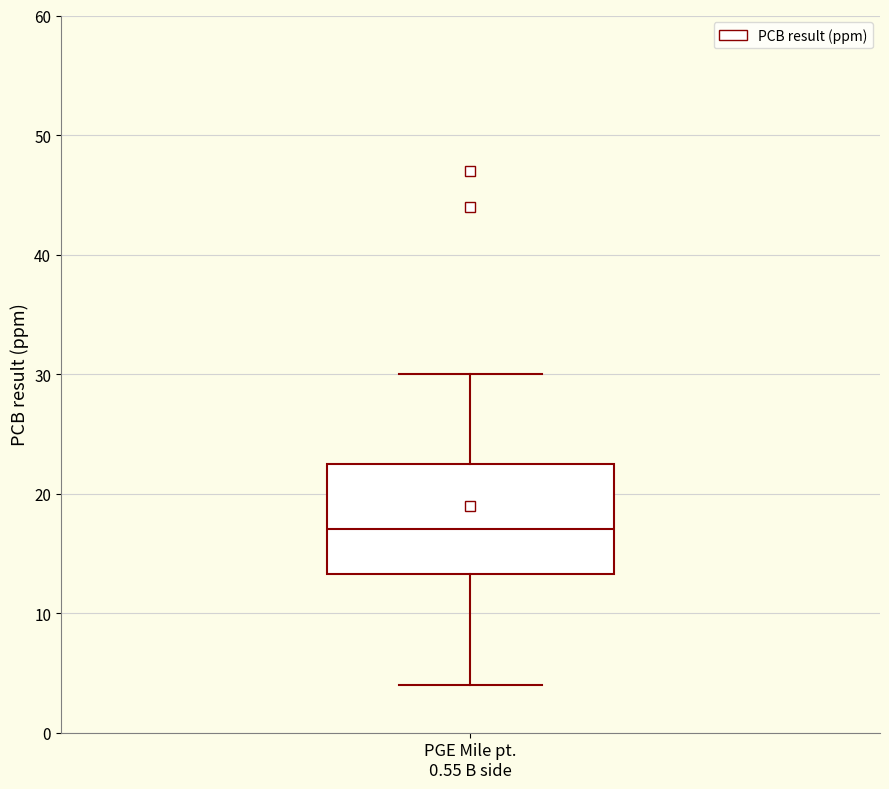

Read this box plot against the y-axis: the position of the median line, the range covered by the box, and the ends of both whiskers. The values are not printed on the chart, so give them approximately, as read against the axis.

median 17, box 13 to 23, whiskers 4 to 30